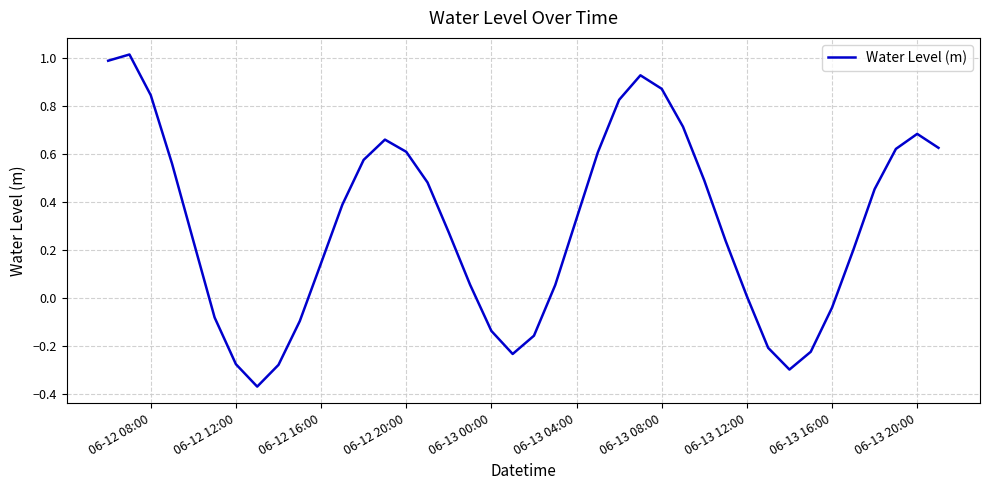

What is the difference between the maximum and minimum values?

1.4